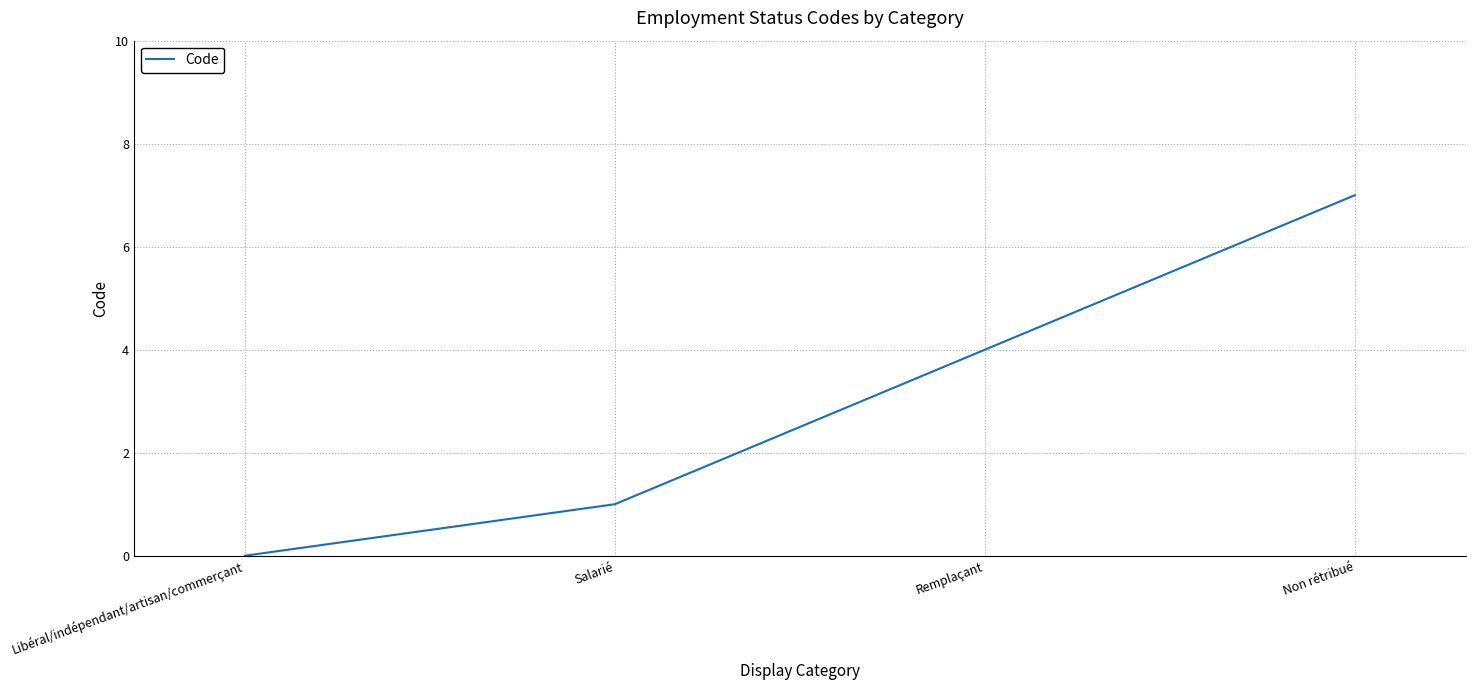

True or false: the data shows 7 at Non rétribué.

True